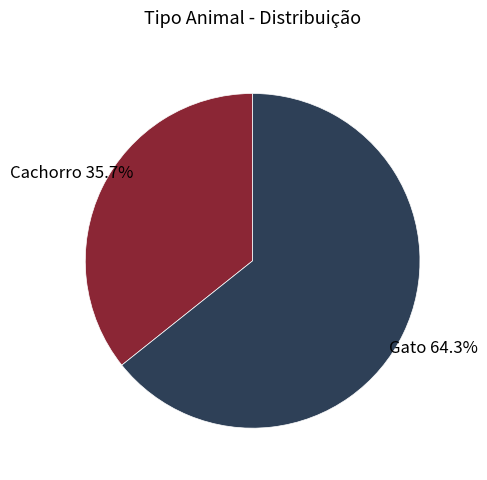

Which category has the smallest portion of the pie?

Cachorro